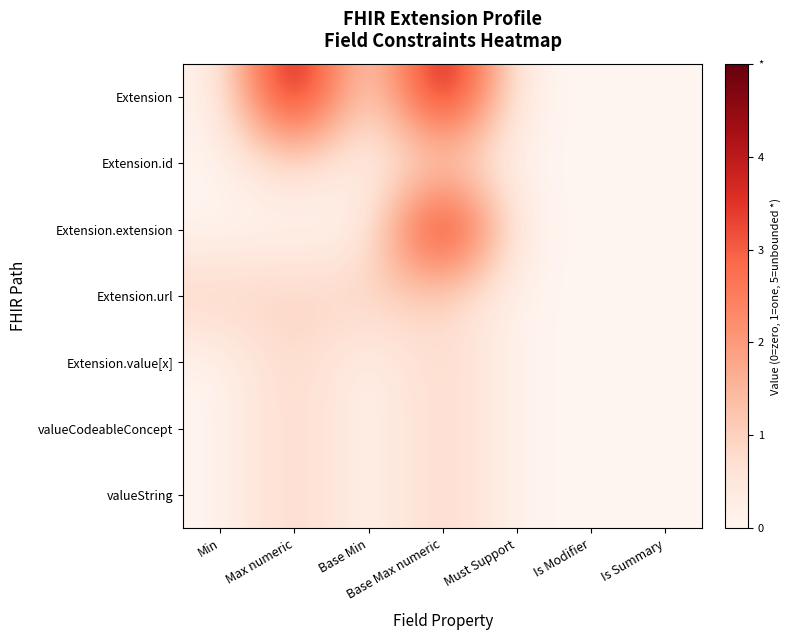

Which series has the largest range (max minus min)?

Extension